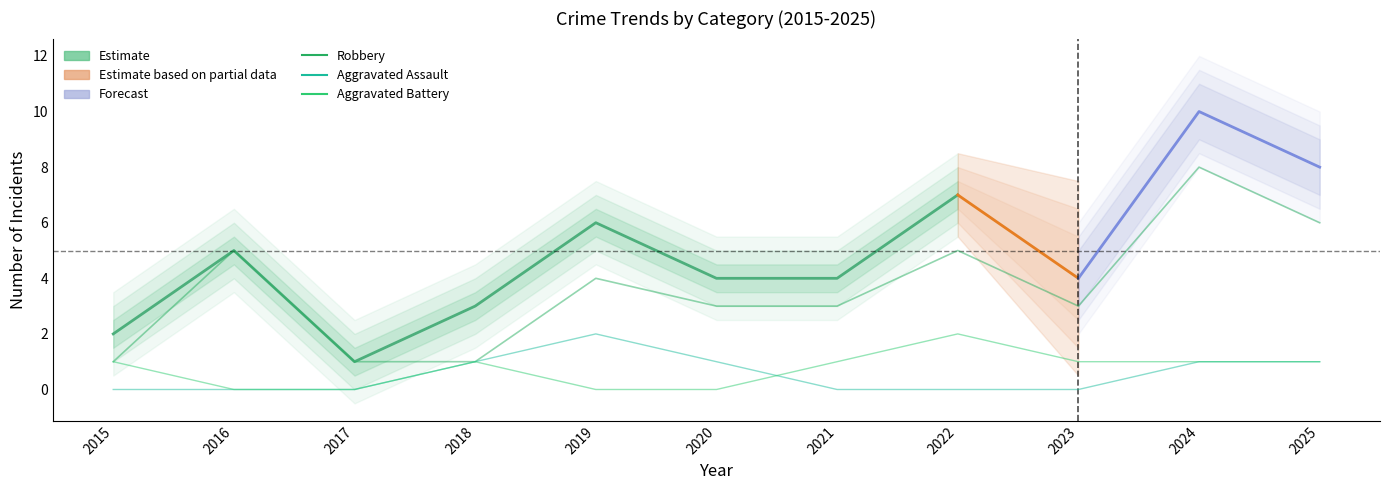

Is the value of Aggravated Assault at 2016 greater than the value of Aggravated Battery at 2019?

No